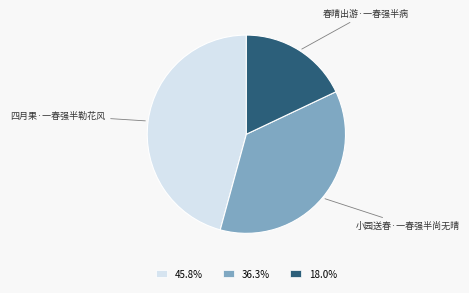

Which category has the smallest portion of the pie?

春晴出游·一春强半病